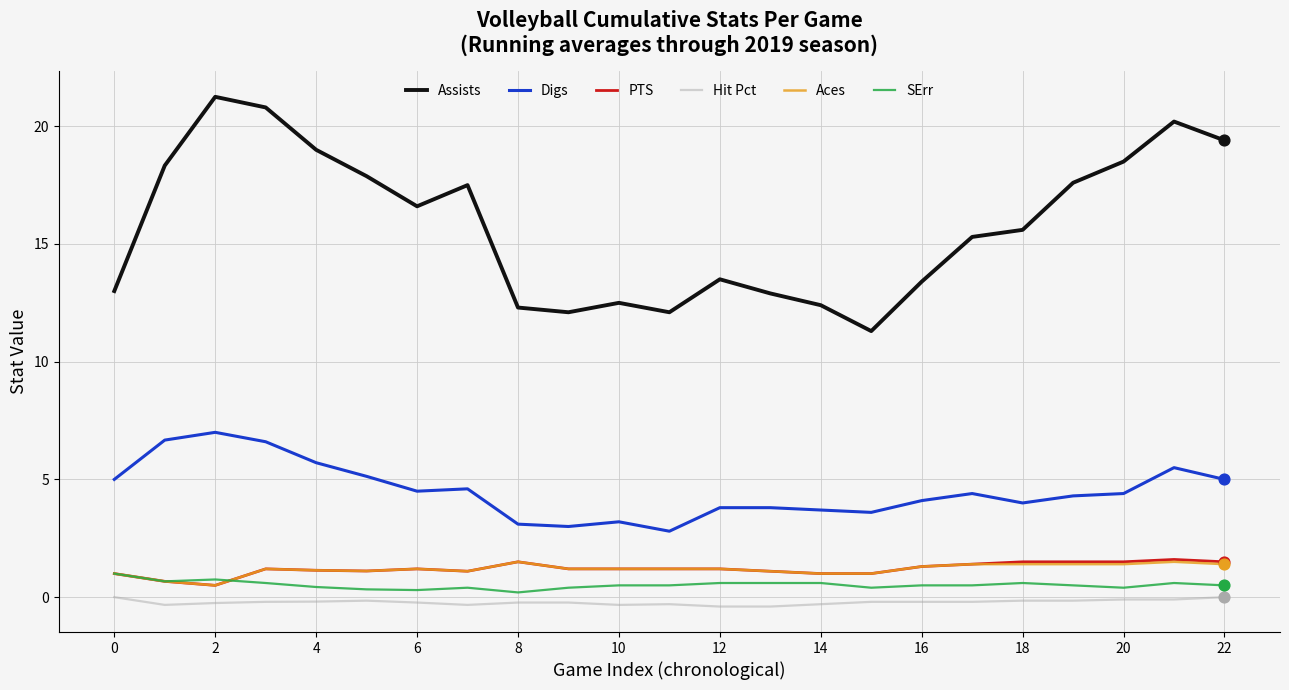

What are all the series names shown in the legend?

Assists, Digs, PTS, Hit Pct, Aces, SErr